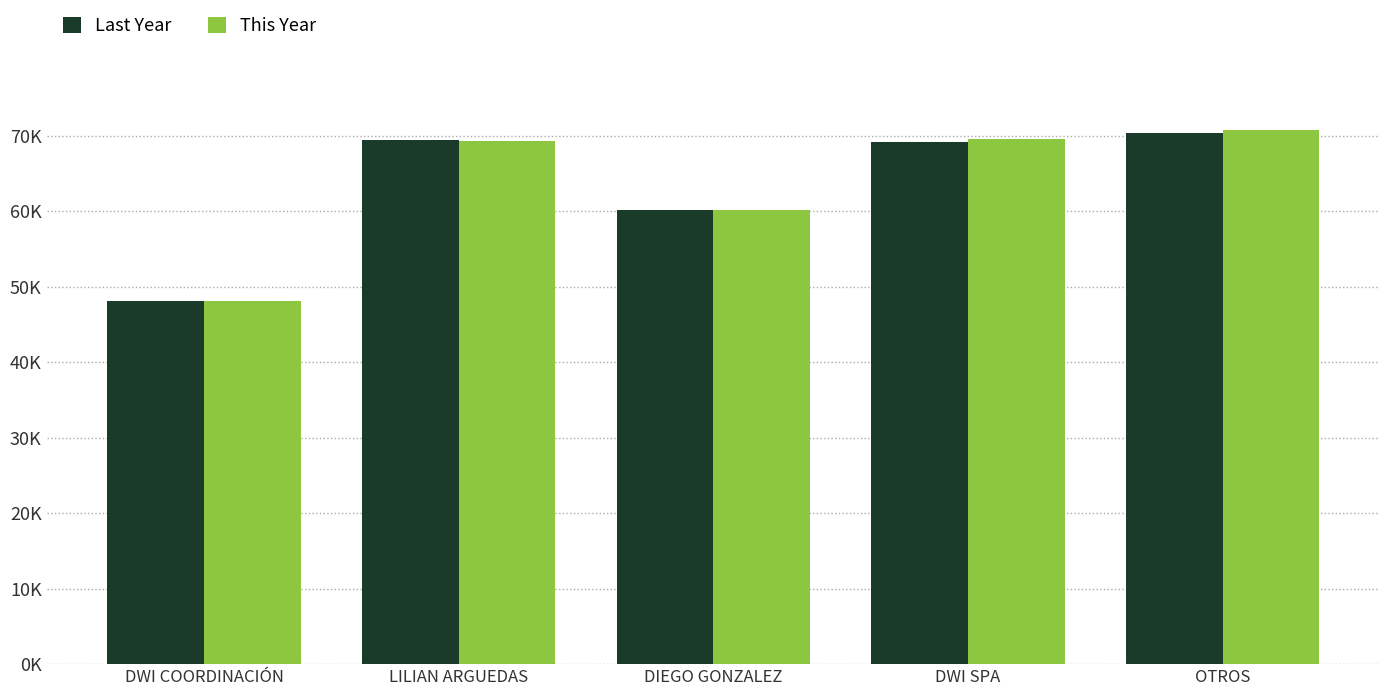

At which category is the sum across all series the highest?

OTROS